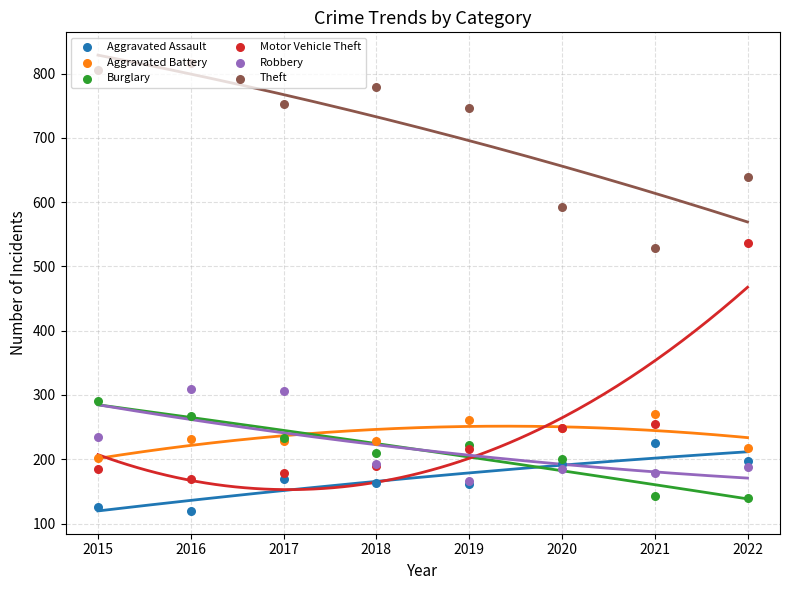

At how many categories does at least one series exceed 523?

8